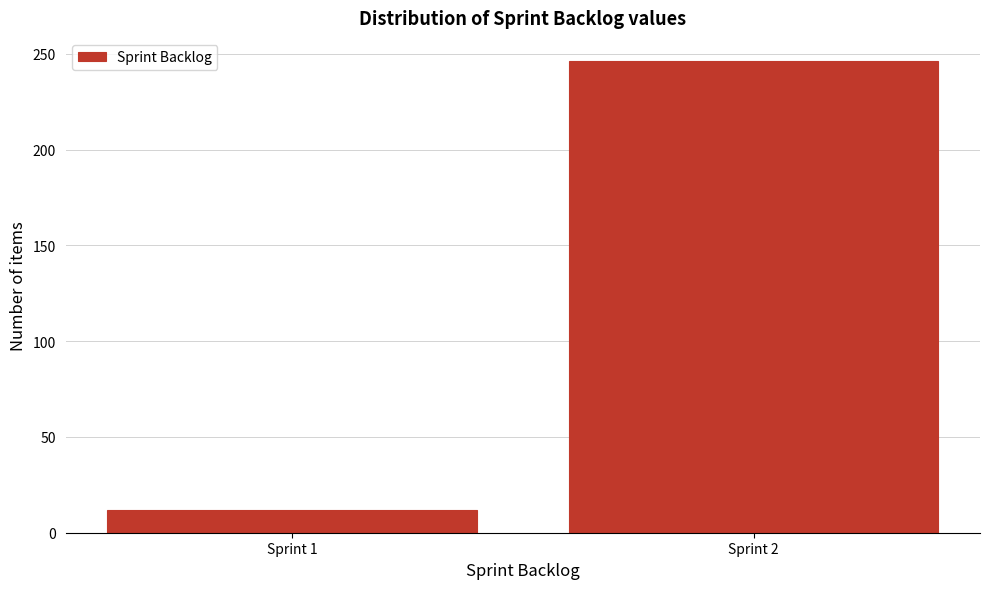

Reading left to right, transcribe all the data shown in this chart.

Sprint 1=12	Sprint 2=246